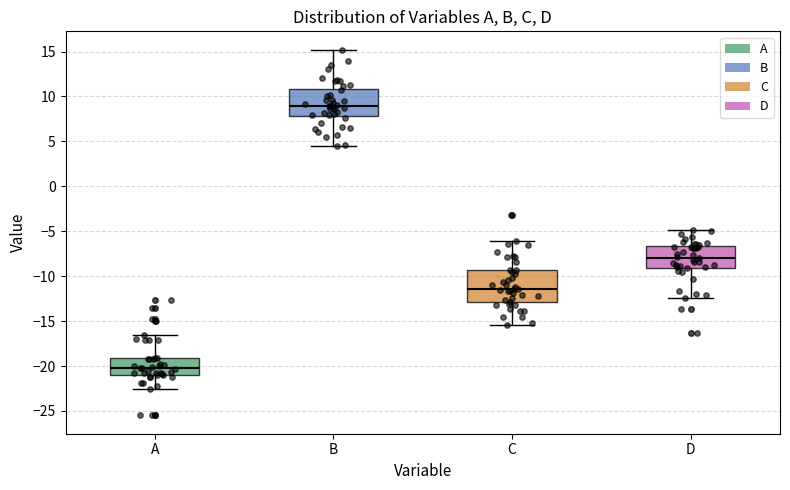

Where does the lower whisker of the box for A end on the y-axis? The values are not printed on the chart, so give them approximately, as read against the axis.

-22.5